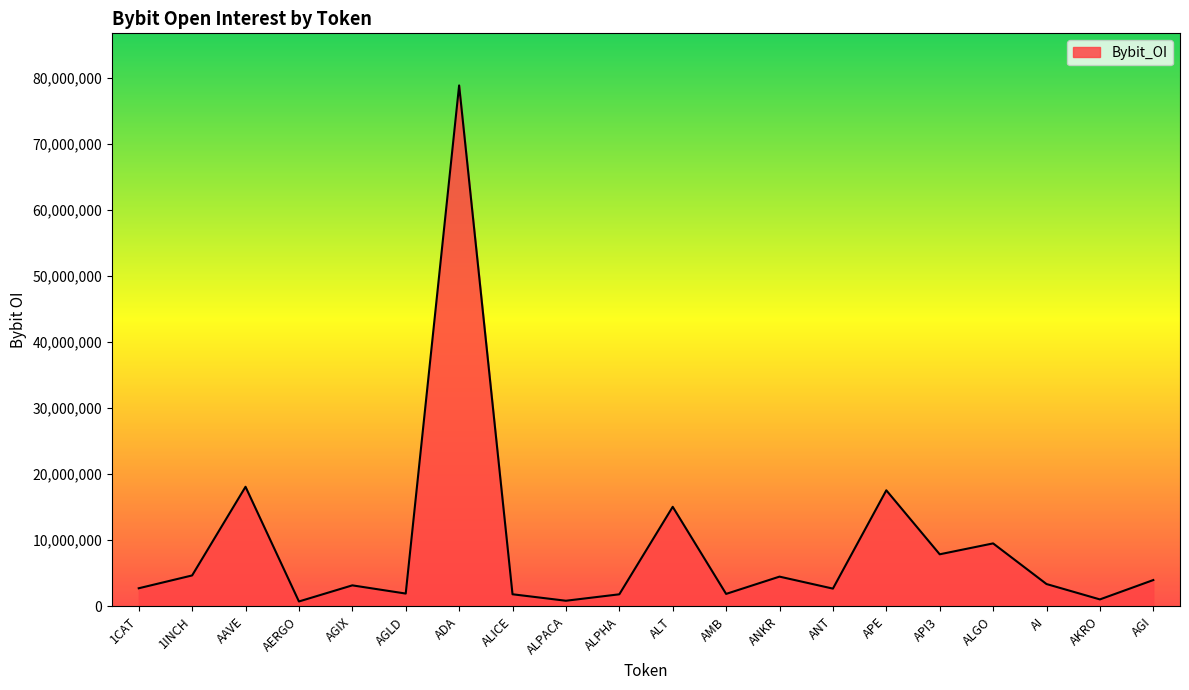

What is the change in value from AKRO to AGI?

+2930486